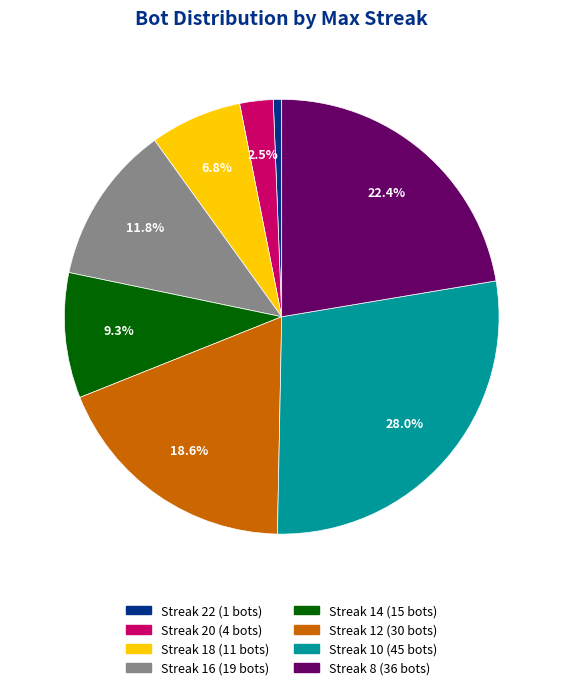

Is there any slice that represents more than half of the pie?

No